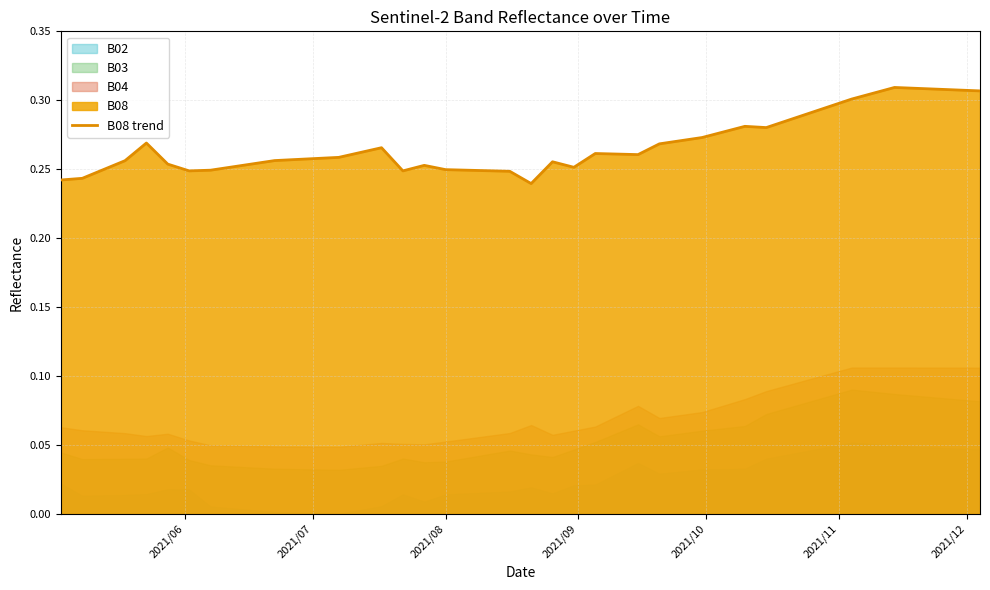

How many values are between 0 and 1?

40